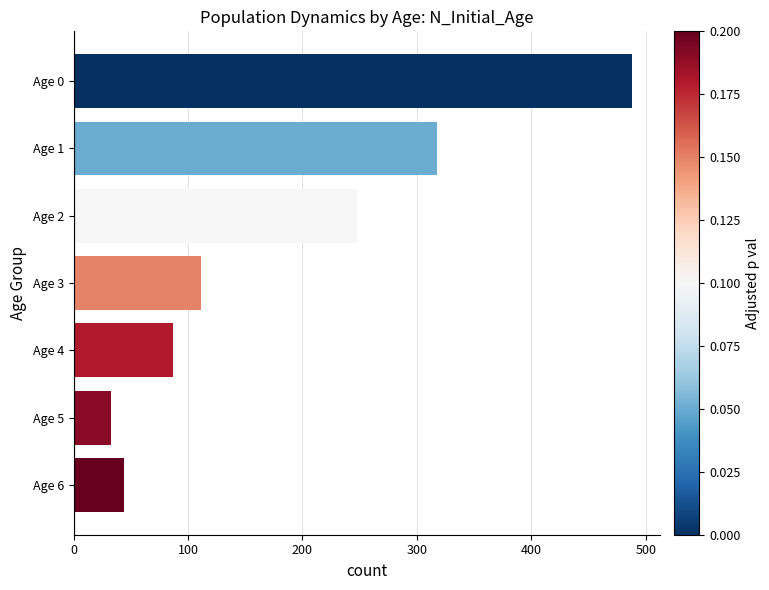

Which category has the lowest value across all series?

Age 5